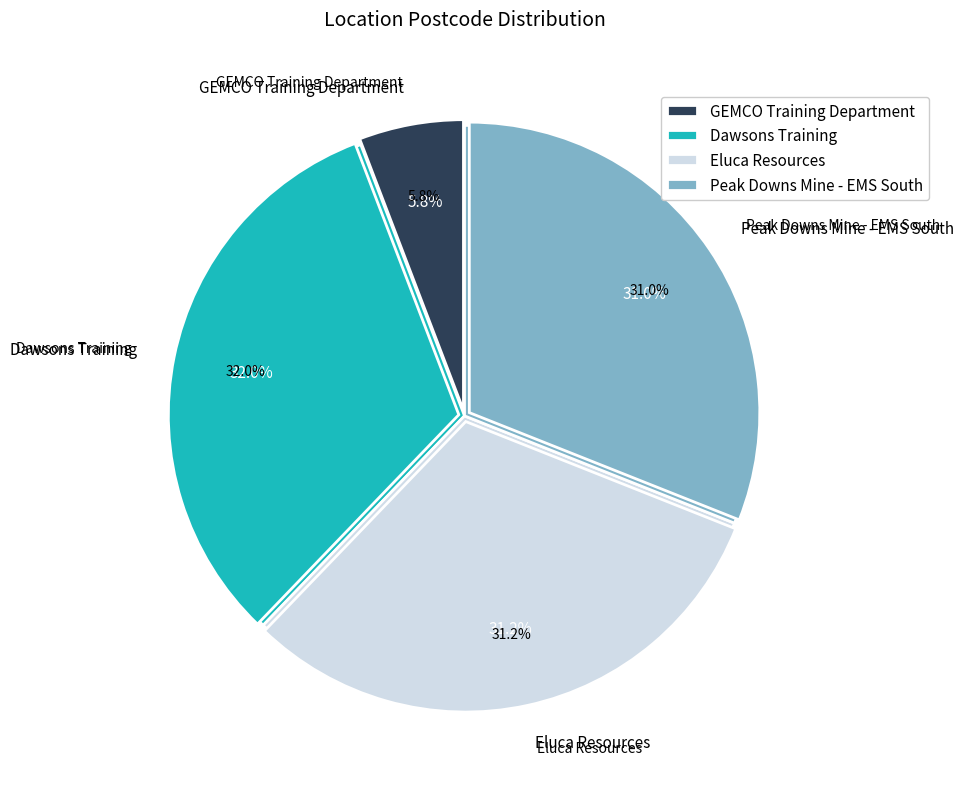

What is the largest slice in the pie chart?

Dawsons Training